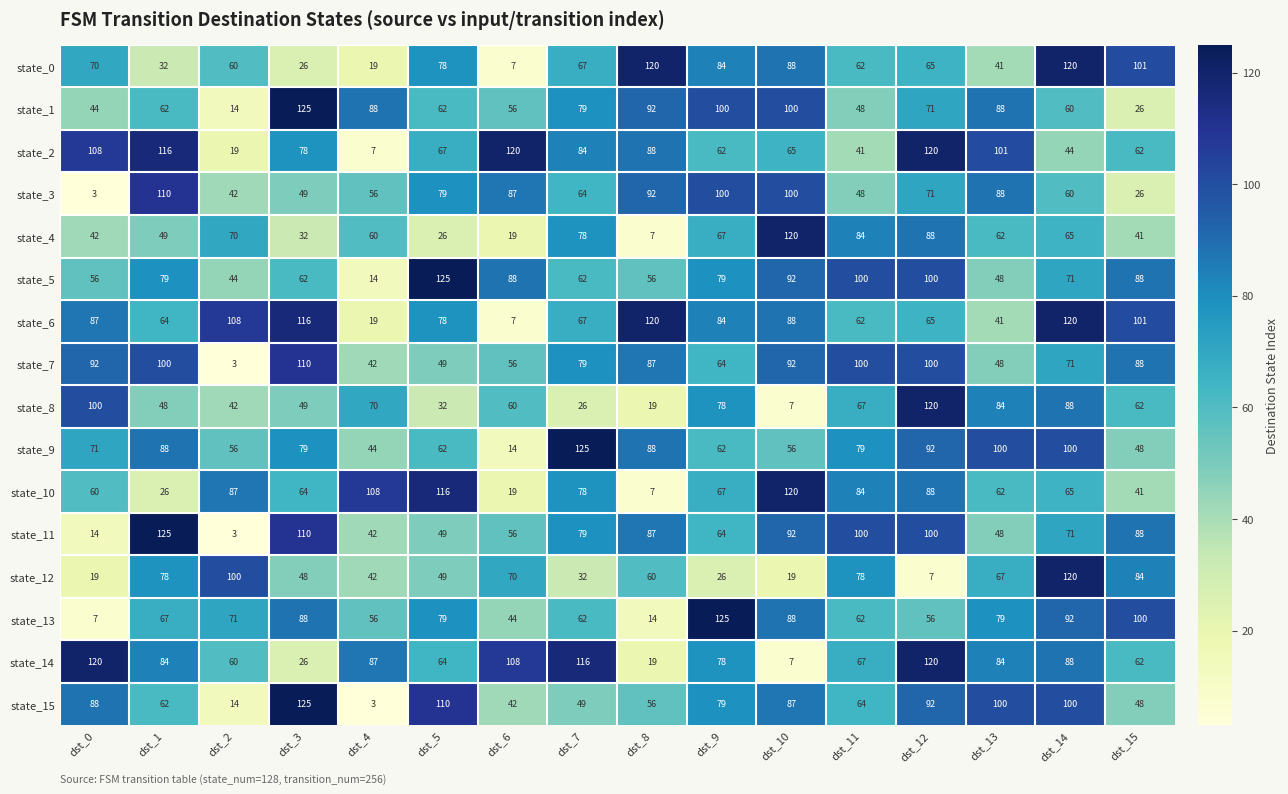

How many series are shown in this chart?

16